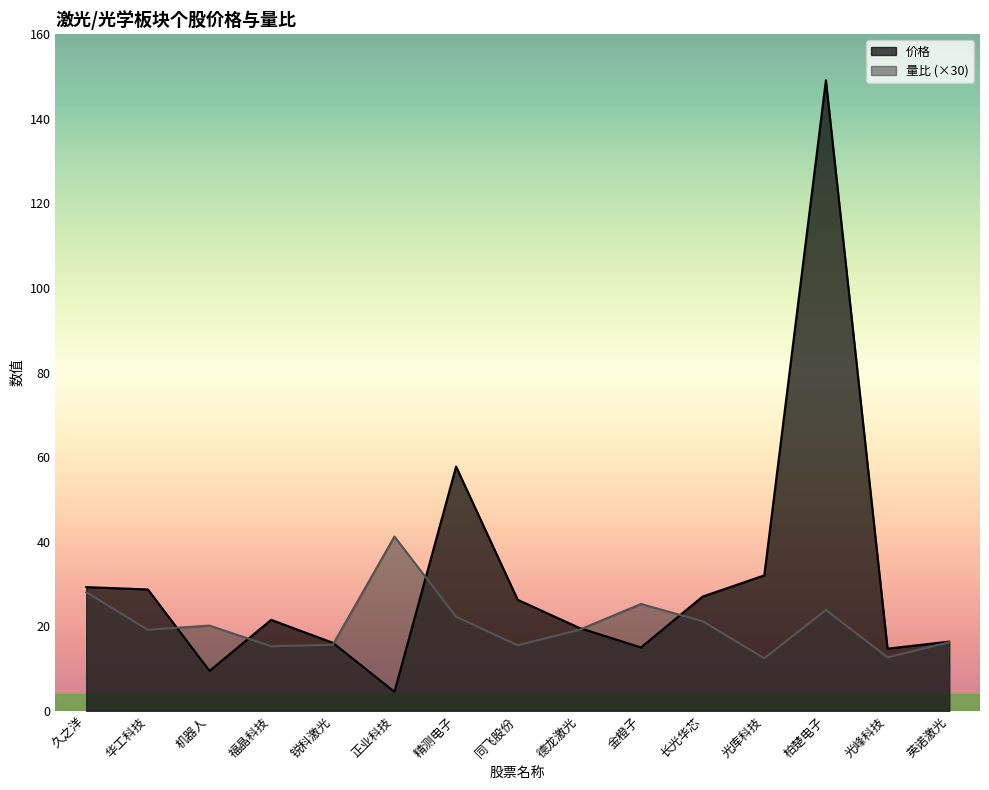

After their last crossing, which series has the higher values: 量比 or 价格?

价格